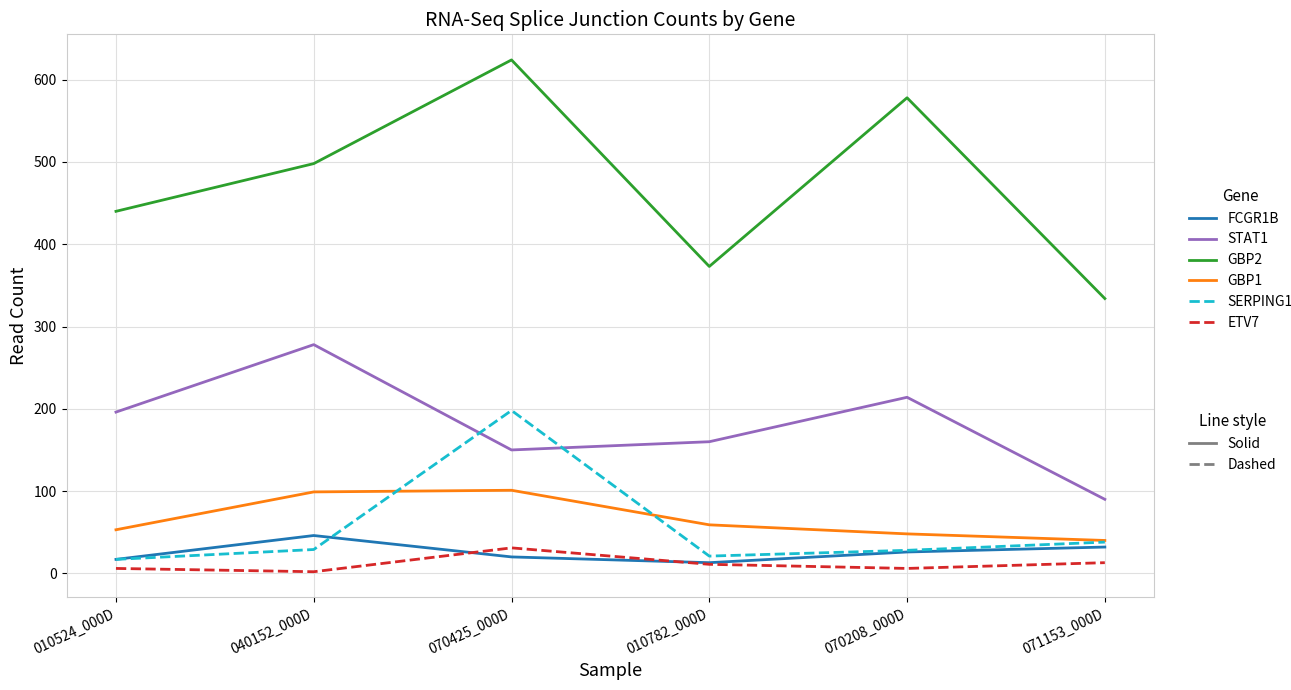

How many series are shown in this chart?

6